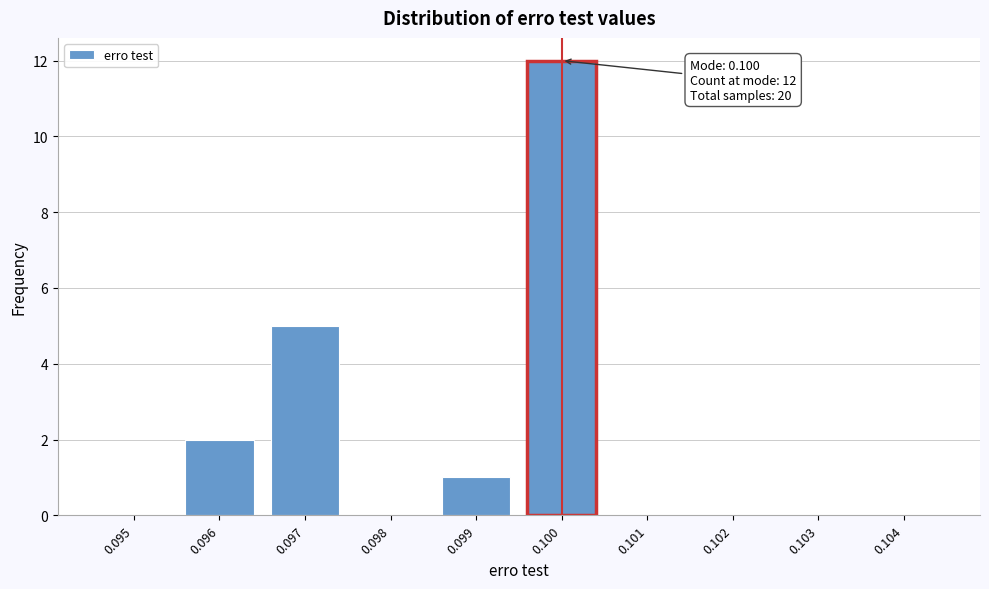

Reading right to left, list all the values displayed in this chart.

0.104=0	0.103=0	0.102=0	0.101=0	0.100=12	0.099=1	0.098=0	0.097=5	0.096=2	0.095=0